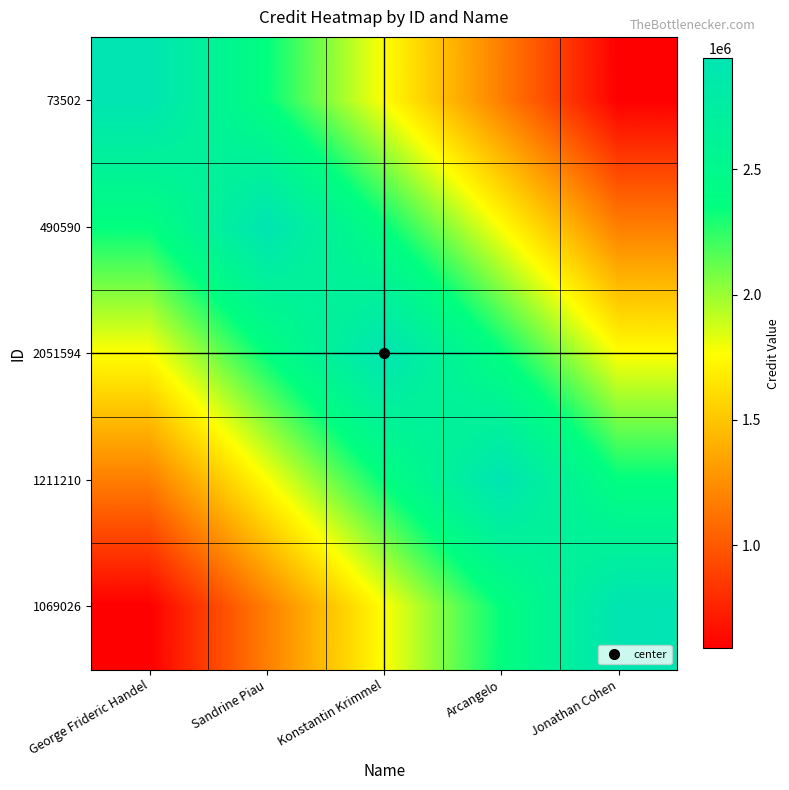

At which category is the sum across all series the highest?

Konstantin Krimmel